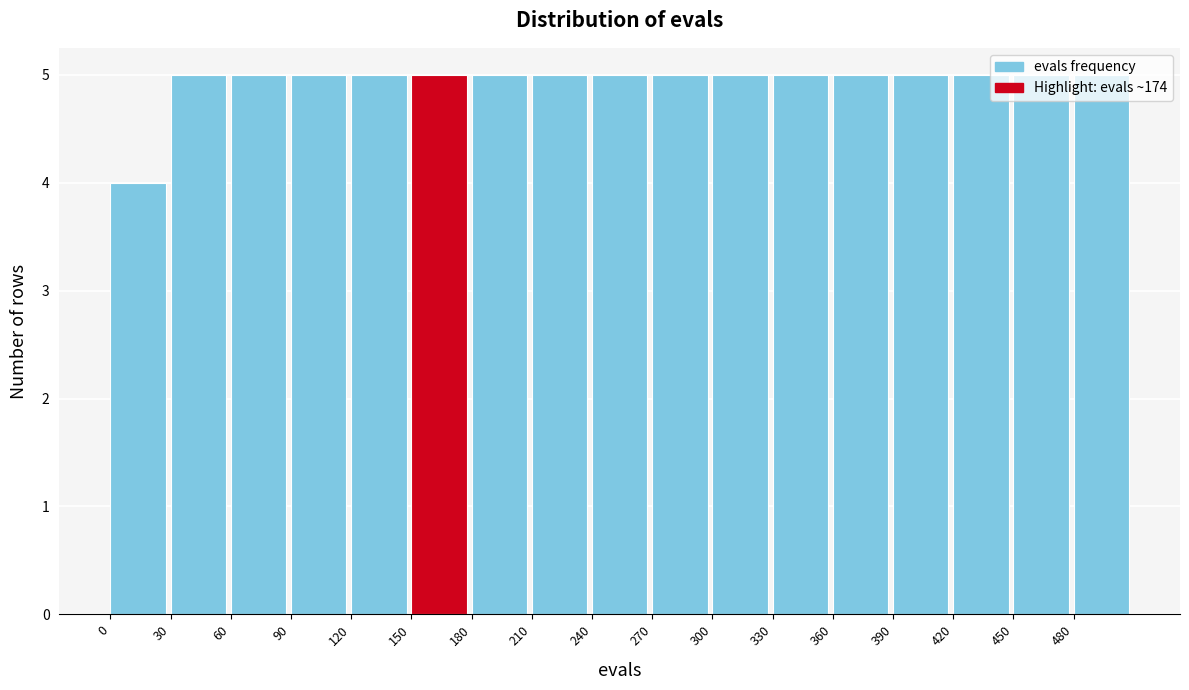

Reading left to right, transcribe this chart: for each bar, give the range it covers on the x-axis and its height. The values are not printed on the chart, so give them approximately, as read against the axis.

0 to 30: 4
30 to 60: 5
60 to 90: 5
90 to 120: 5
120 to 150: 5
150 to 180: 5
180 to 210: 5
210 to 240: 5
240 to 270: 5
270 to 300: 5
300 to 330: 5
330 to 360: 5
360 to 390: 5
390 to 420: 5
420 to 450: 5
450 to 480: 5
480 to 510: 5